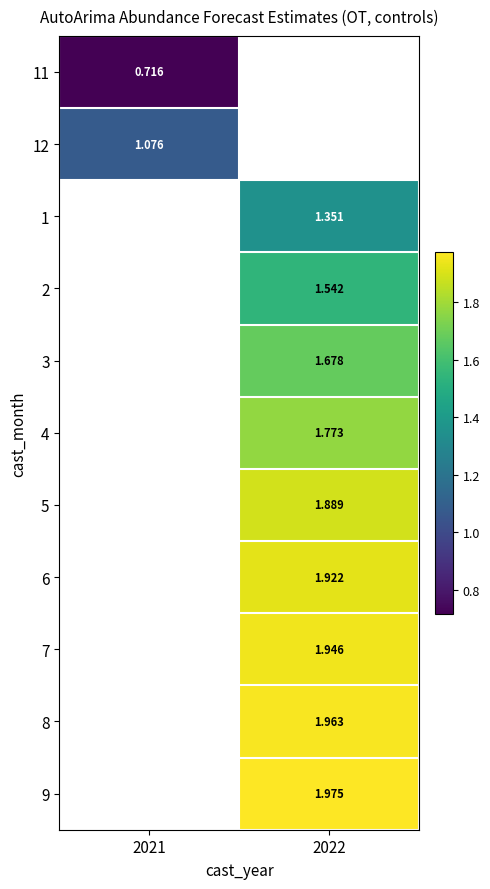

Is the value of 7 at 2022 greater than the value of 2 at 2022?

Yes